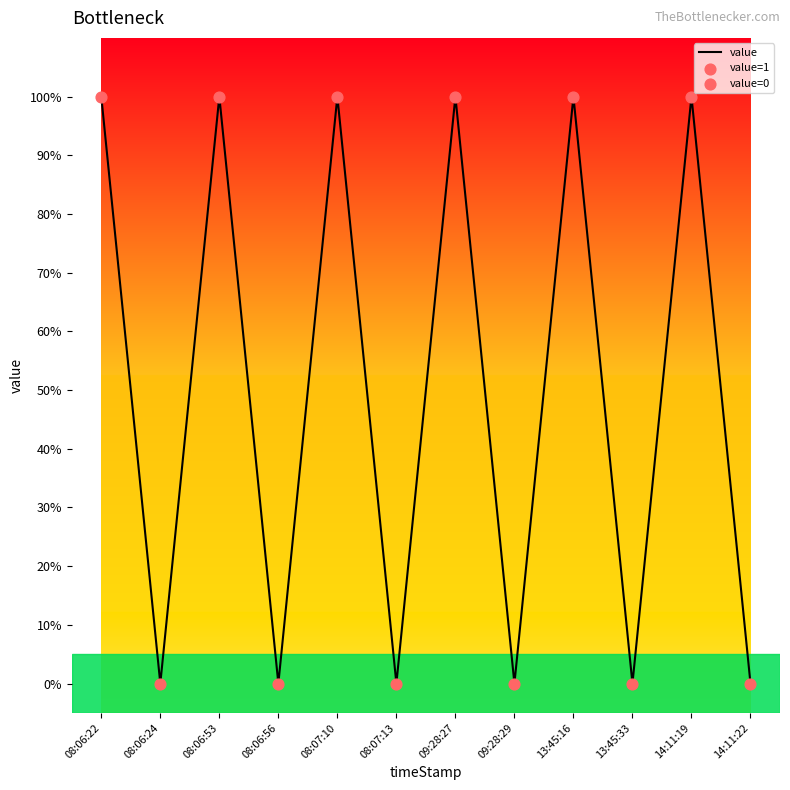

Is this an area chart (filled region under the line)?

No